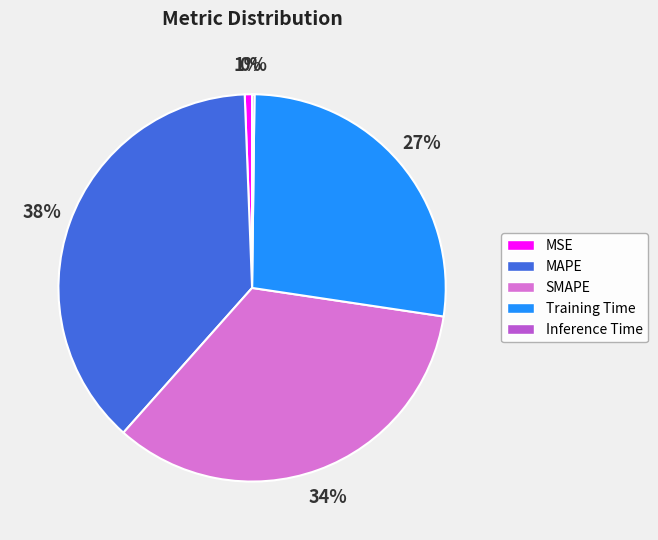

The MAPE slice represents 25% of the pie. True or false?

False